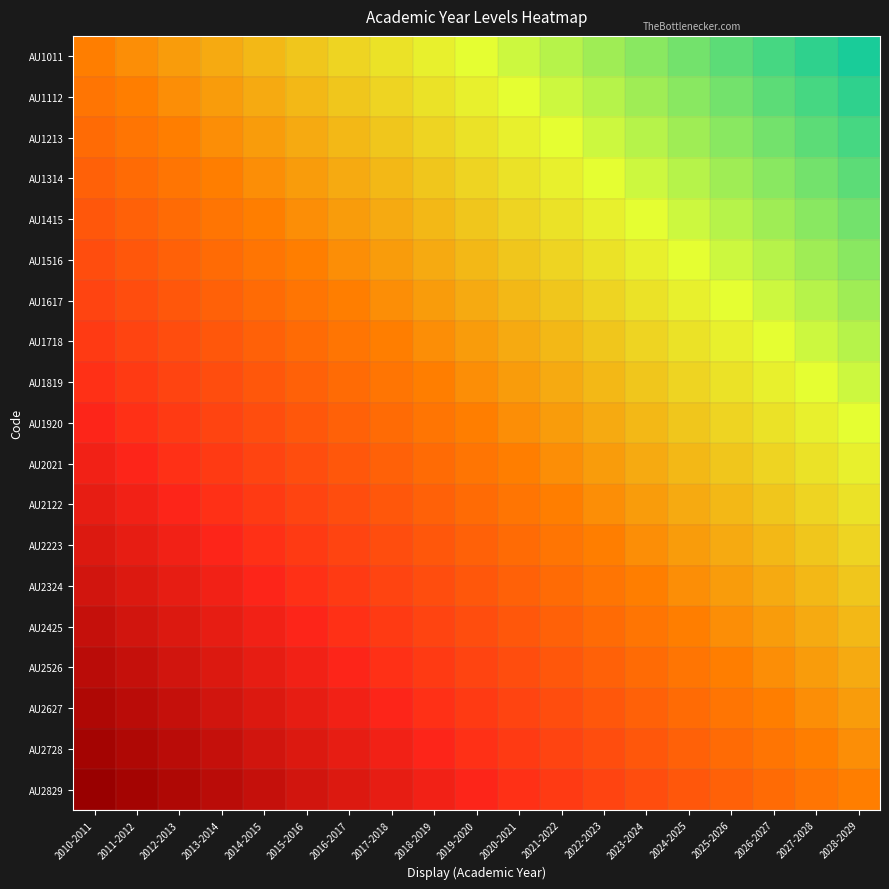

Reading right to left, transcribe all the data shown in this chart.

AU1011: 2028-2029=0.0	2027-2028=0.0	2026-2027=0.1	2025-2026=0.1	2024-2025=0.1	2023-2024=0.1	2022-2023=0.2	2021-2022=0.2	2020-2021=0.2	2019-2020=0.2	2018-2019=0.3	2017-2018=0.3	2016-2017=0.3	2015-2016=0.4	2014-2015=0.4	2013-2014=0.4	2012-2013=0.4	2011-2012=0.5	2010-2011=0.5
AU1112: 2028-2029=0.0	2027-2028=0.1	2026-2027=0.1	2025-2026=0.1	2024-2025=0.1	2023-2024=0.2	2022-2023=0.2	2021-2022=0.2	2020-2021=0.2	2019-2020=0.3	2018-2019=0.3	2017-2018=0.3	2016-2017=0.4	2015-2016=0.4	2014-2015=0.4	2013-2014=0.4	2012-2013=0.5	2011-2012=0.5	2010-2011=0.5
AU1213: 2028-2029=0.1	2027-2028=0.1	2026-2027=0.1	2025-2026=0.1	2024-2025=0.2	2023-2024=0.2	2022-2023=0.2	2021-2022=0.2	2020-2021=0.3	2019-2020=0.3	2018-2019=0.3	2017-2018=0.4	2016-2017=0.4	2015-2016=0.4	2014-2015=0.4	2013-2014=0.5	2012-2013=0.5	2011-2012=0.5	2010-2011=0.6
AU1314: 2028-2029=0.1	2027-2028=0.1	2026-2027=0.1	2025-2026=0.2	2024-2025=0.2	2023-2024=0.2	2022-2023=0.2	2021-2022=0.3	2020-2021=0.3	2019-2020=0.3	2018-2019=0.4	2017-2018=0.4	2016-2017=0.4	2015-2016=0.4	2014-2015=0.5	2013-2014=0.5	2012-2013=0.5	2011-2012=0.6	2010-2011=0.6
AU1415: 2028-2029=0.1	2027-2028=0.1	2026-2027=0.2	2025-2026=0.2	2024-2025=0.2	2023-2024=0.2	2022-2023=0.3	2021-2022=0.3	2020-2021=0.3	2019-2020=0.4	2018-2019=0.4	2017-2018=0.4	2016-2017=0.4	2015-2016=0.5	2014-2015=0.5	2013-2014=0.5	2012-2013=0.6	2011-2012=0.6	2010-2011=0.6
AU1516: 2028-2029=0.1	2027-2028=0.2	2026-2027=0.2	2025-2026=0.2	2024-2025=0.2	2023-2024=0.3	2022-2023=0.3	2021-2022=0.3	2020-2021=0.4	2019-2020=0.4	2018-2019=0.4	2017-2018=0.4	2016-2017=0.5	2015-2016=0.5	2014-2015=0.5	2013-2014=0.6	2012-2013=0.6	2011-2012=0.6	2010-2011=0.6
AU1617: 2028-2029=0.2	2027-2028=0.2	2026-2027=0.2	2025-2026=0.2	2024-2025=0.3	2023-2024=0.3	2022-2023=0.3	2021-2022=0.4	2020-2021=0.4	2019-2020=0.4	2018-2019=0.4	2017-2018=0.5	2016-2017=0.5	2015-2016=0.5	2014-2015=0.6	2013-2014=0.6	2012-2013=0.6	2011-2012=0.6	2010-2011=0.7
AU1718: 2028-2029=0.2	2027-2028=0.2	2026-2027=0.2	2025-2026=0.3	2024-2025=0.3	2023-2024=0.3	2022-2023=0.4	2021-2022=0.4	2020-2021=0.4	2019-2020=0.4	2018-2019=0.5	2017-2018=0.5	2016-2017=0.5	2015-2016=0.6	2014-2015=0.6	2013-2014=0.6	2012-2013=0.6	2011-2012=0.7	2010-2011=0.7
AU1819: 2028-2029=0.2	2027-2028=0.2	2026-2027=0.3	2025-2026=0.3	2024-2025=0.3	2023-2024=0.4	2022-2023=0.4	2021-2022=0.4	2020-2021=0.4	2019-2020=0.5	2018-2019=0.5	2017-2018=0.5	2016-2017=0.6	2015-2016=0.6	2014-2015=0.6	2013-2014=0.6	2012-2013=0.7	2011-2012=0.7	2010-2011=0.7
AU1920: 2028-2029=0.2	2027-2028=0.3	2026-2027=0.3	2025-2026=0.3	2024-2025=0.4	2023-2024=0.4	2022-2023=0.4	2021-2022=0.4	2020-2021=0.5	2019-2020=0.5	2018-2019=0.5	2017-2018=0.6	2016-2017=0.6	2015-2016=0.6	2014-2015=0.6	2013-2014=0.7	2012-2013=0.7	2011-2012=0.7	2010-2011=0.8
AU2021: 2028-2029=0.3	2027-2028=0.3	2026-2027=0.3	2025-2026=0.4	2024-2025=0.4	2023-2024=0.4	2022-2023=0.4	2021-2022=0.5	2020-2021=0.5	2019-2020=0.5	2018-2019=0.6	2017-2018=0.6	2016-2017=0.6	2015-2016=0.6	2014-2015=0.7	2013-2014=0.7	2012-2013=0.7	2011-2012=0.8	2010-2011=0.8
AU2122: 2028-2029=0.3	2027-2028=0.3	2026-2027=0.4	2025-2026=0.4	2024-2025=0.4	2023-2024=0.4	2022-2023=0.5	2021-2022=0.5	2020-2021=0.5	2019-2020=0.6	2018-2019=0.6	2017-2018=0.6	2016-2017=0.6	2015-2016=0.7	2014-2015=0.7	2013-2014=0.7	2012-2013=0.8	2011-2012=0.8	2010-2011=0.8
AU2223: 2028-2029=0.3	2027-2028=0.4	2026-2027=0.4	2025-2026=0.4	2024-2025=0.4	2023-2024=0.5	2022-2023=0.5	2021-2022=0.5	2020-2021=0.6	2019-2020=0.6	2018-2019=0.6	2017-2018=0.6	2016-2017=0.7	2015-2016=0.7	2014-2015=0.7	2013-2014=0.8	2012-2013=0.8	2011-2012=0.8	2010-2011=0.8
AU2324: 2028-2029=0.4	2027-2028=0.4	2026-2027=0.4	2025-2026=0.4	2024-2025=0.5	2023-2024=0.5	2022-2023=0.5	2021-2022=0.6	2020-2021=0.6	2019-2020=0.6	2018-2019=0.6	2017-2018=0.7	2016-2017=0.7	2015-2016=0.7	2014-2015=0.8	2013-2014=0.8	2012-2013=0.8	2011-2012=0.8	2010-2011=0.9
AU2425: 2028-2029=0.4	2027-2028=0.4	2026-2027=0.4	2025-2026=0.5	2024-2025=0.5	2023-2024=0.5	2022-2023=0.6	2021-2022=0.6	2020-2021=0.6	2019-2020=0.6	2018-2019=0.7	2017-2018=0.7	2016-2017=0.7	2015-2016=0.8	2014-2015=0.8	2013-2014=0.8	2012-2013=0.8	2011-2012=0.9	2010-2011=0.9
AU2526: 2028-2029=0.4	2027-2028=0.4	2026-2027=0.5	2025-2026=0.5	2024-2025=0.5	2023-2024=0.6	2022-2023=0.6	2021-2022=0.6	2020-2021=0.6	2019-2020=0.7	2018-2019=0.7	2017-2018=0.7	2016-2017=0.8	2015-2016=0.8	2014-2015=0.8	2013-2014=0.8	2012-2013=0.9	2011-2012=0.9	2010-2011=0.9
AU2627: 2028-2029=0.4	2027-2028=0.5	2026-2027=0.5	2025-2026=0.5	2024-2025=0.6	2023-2024=0.6	2022-2023=0.6	2021-2022=0.6	2020-2021=0.7	2019-2020=0.7	2018-2019=0.7	2017-2018=0.8	2016-2017=0.8	2015-2016=0.8	2014-2015=0.8	2013-2014=0.9	2012-2013=0.9	2011-2012=0.9	2010-2011=0.9
AU2728: 2028-2029=0.5	2027-2028=0.5	2026-2027=0.5	2025-2026=0.6	2024-2025=0.6	2023-2024=0.6	2022-2023=0.6	2021-2022=0.7	2020-2021=0.7	2019-2020=0.7	2018-2019=0.8	2017-2018=0.8	2016-2017=0.8	2015-2016=0.8	2014-2015=0.9	2013-2014=0.9	2012-2013=0.9	2011-2012=0.9	2010-2011=1.0
AU2829: 2028-2029=0.5	2027-2028=0.5	2026-2027=0.6	2025-2026=0.6	2024-2025=0.6	2023-2024=0.6	2022-2023=0.7	2021-2022=0.7	2020-2021=0.7	2019-2020=0.8	2018-2019=0.8	2017-2018=0.8	2016-2017=0.8	2015-2016=0.9	2014-2015=0.9	2013-2014=0.9	2012-2013=0.9	2011-2012=1.0	2010-2011=1.0